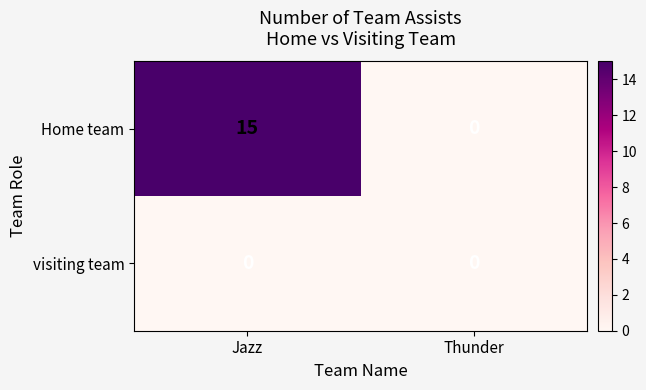

At how many categories does at least one series exceed 2?

1